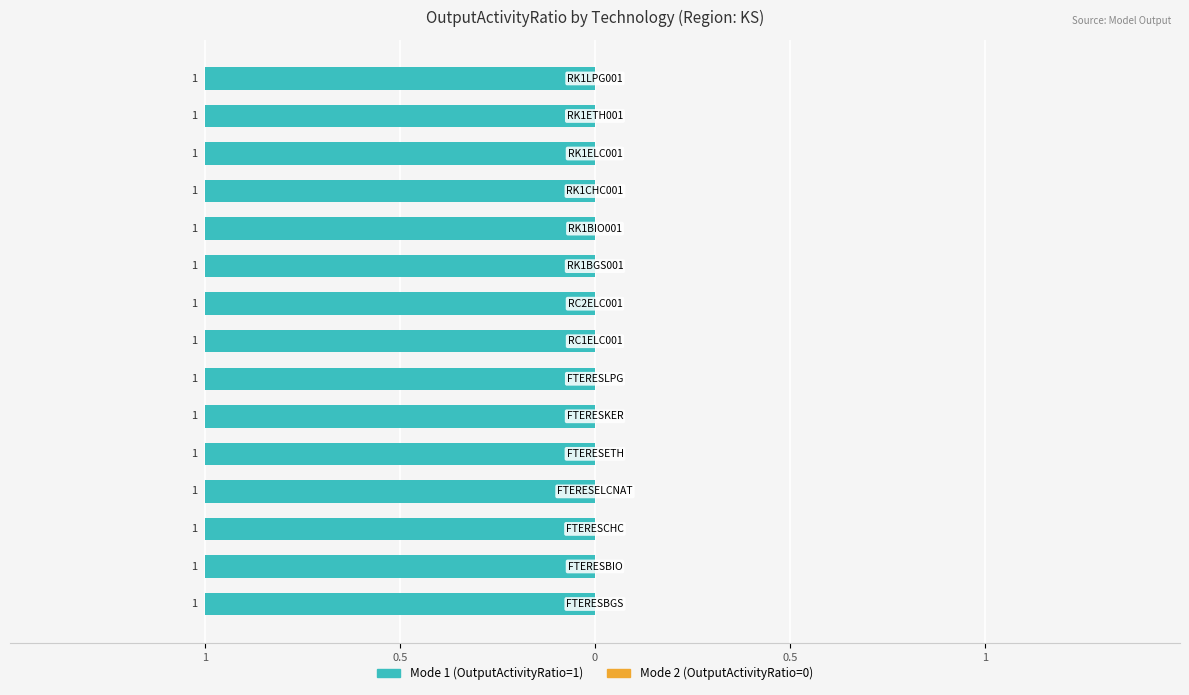

Where is Mode 2 (OutputActivityRatio=0) nearest to the value 0?

FTERESBGS